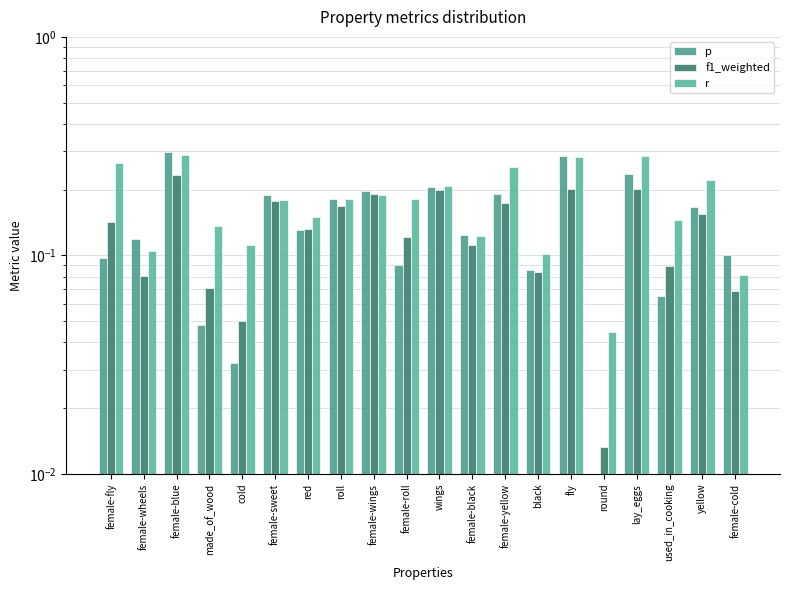

Reading left to right, list all the values displayed in this chart.

p: 0.1	0.1	0.3	0.0	0.0	0.2	0.1	0.2	0.2	0.1	0.2	0.1	0.2	0.1	0.3	0.0	0.2	0.1	0.2	0.1
f1_weighted: 0.1	0.1	0.2	0.1	0.0	0.2	0.1	0.2	0.2	0.1	0.2	0.1	0.2	0.1	0.2	0.0	0.2	0.1	0.2	0.1
r: 0.3	0.1	0.3	0.1	0.1	0.2	0.1	0.2	0.2	0.2	0.2	0.1	0.3	0.1	0.3	0.0	0.3	0.1	0.2	0.1